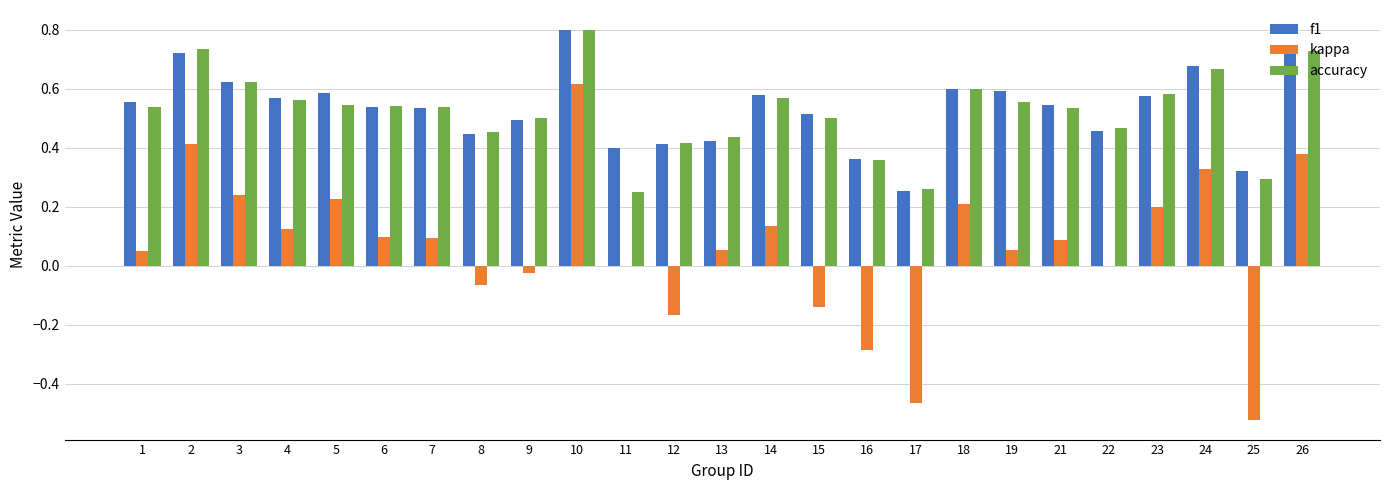

What is the sum of all accuracy values?

13.0